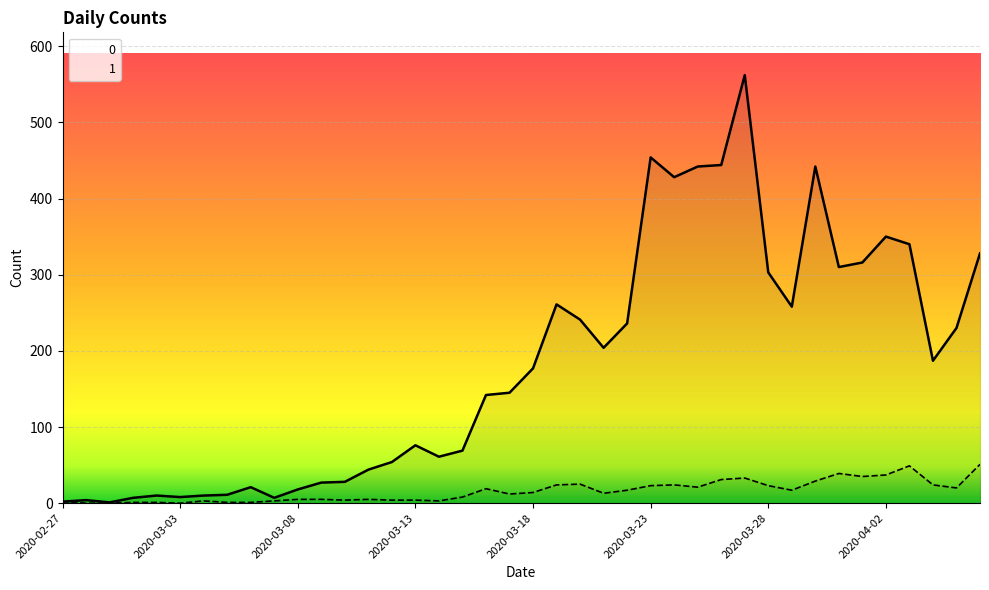

Rank the series by their maximum value, from lowest to highest.

1, 0